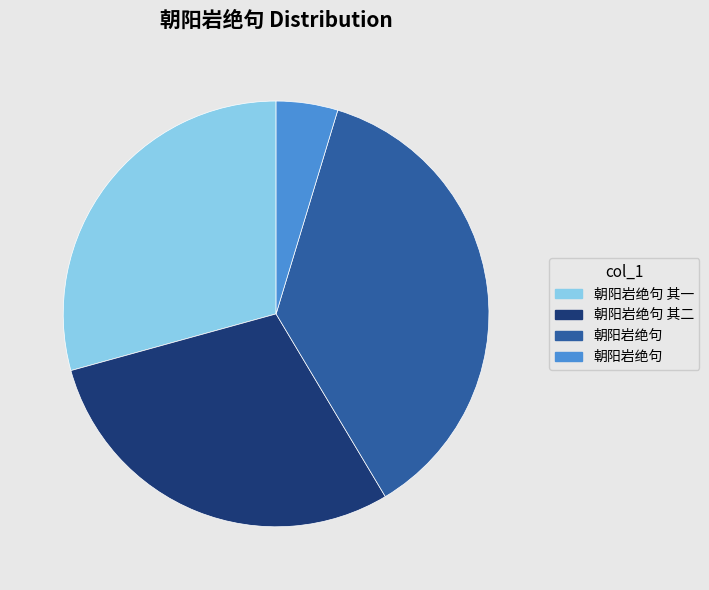

Does any single category account for the majority?

No